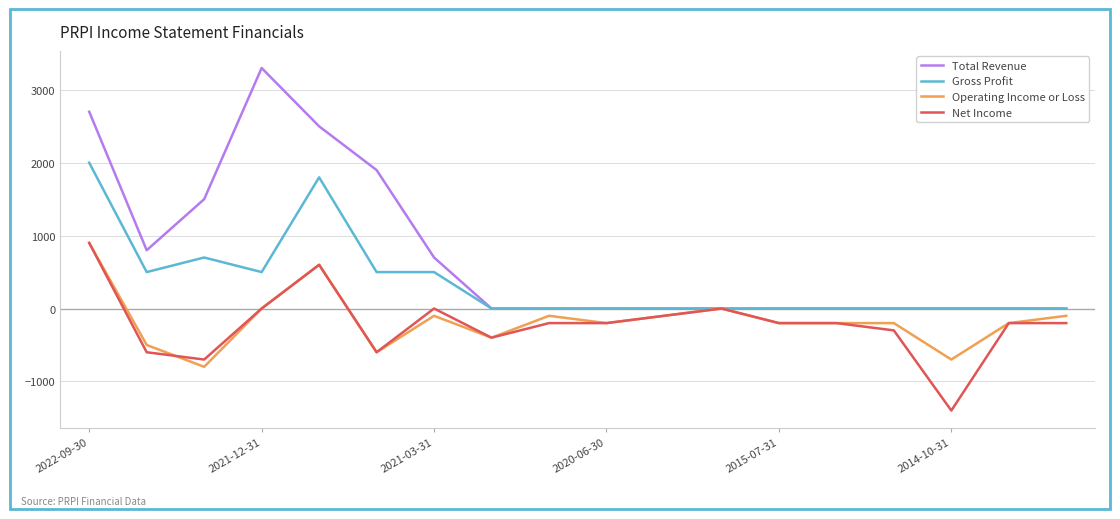

Which series has the largest total across all categories?

Total Revenue